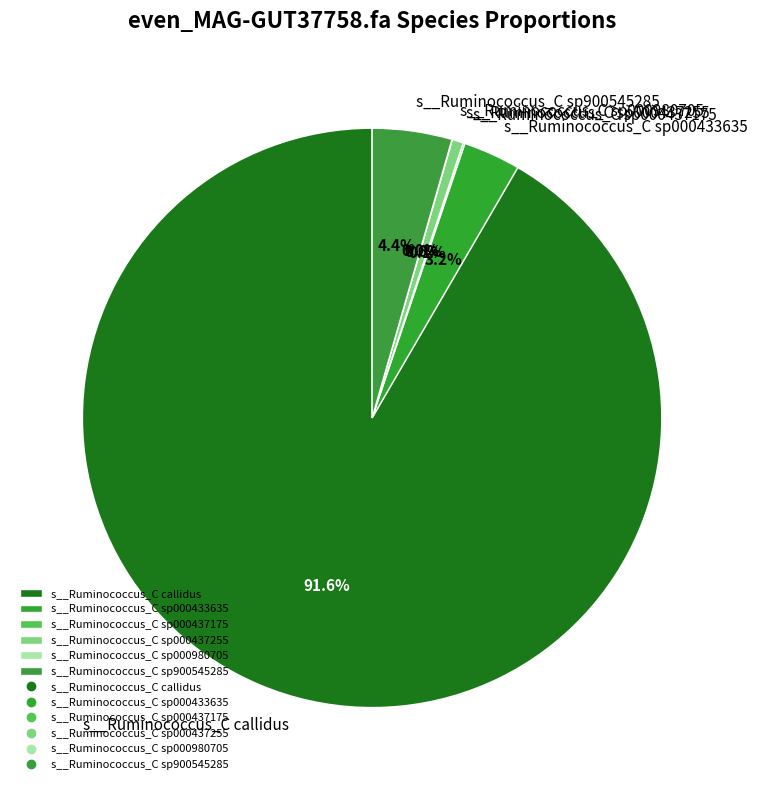

Is there any slice that represents more than half of the pie?

Yes